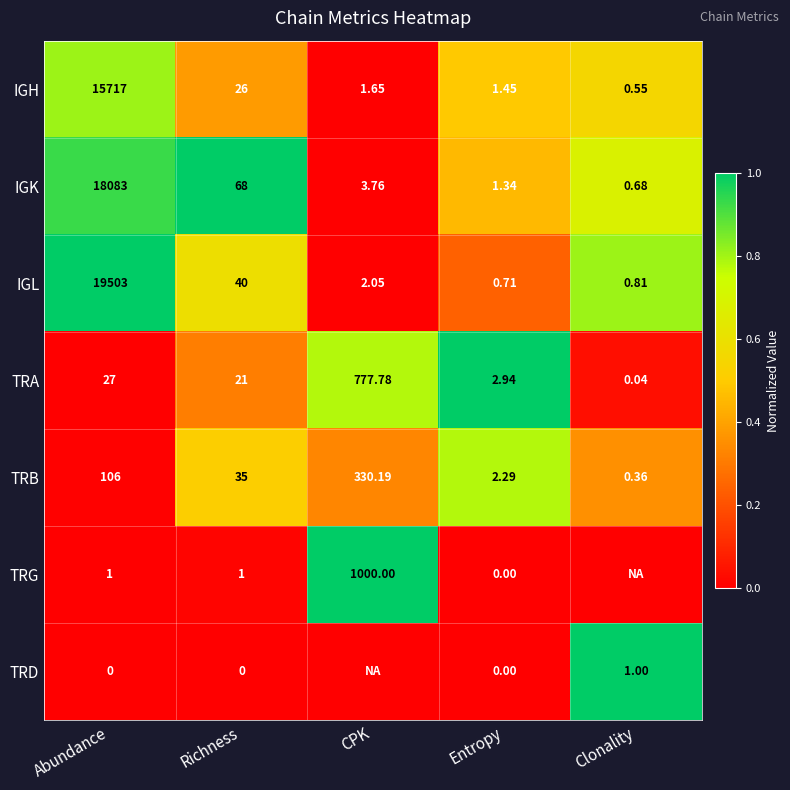

The value of IGH at Clonality is 0.2. True or false?

False